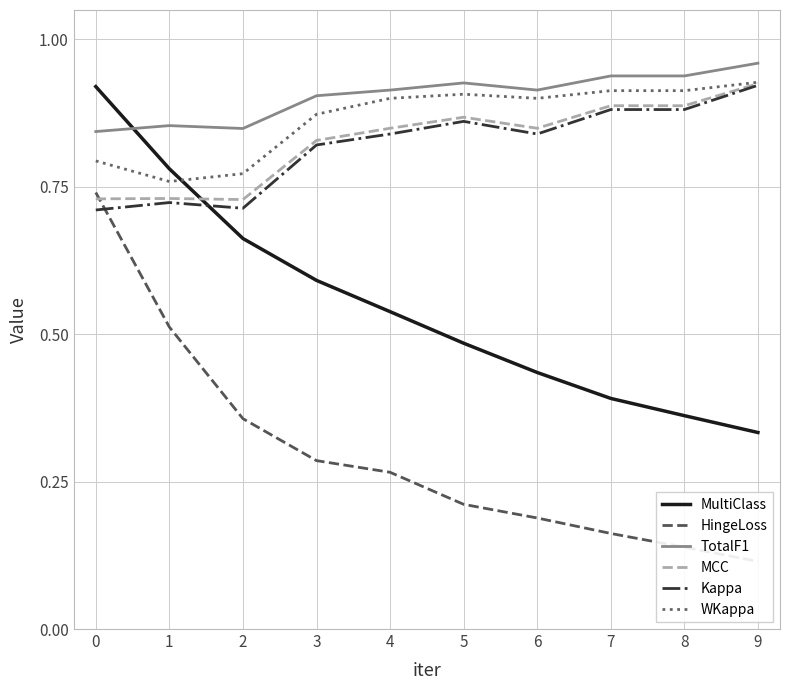

The MultiClass series shows 0.4 at 7. True or false?

True